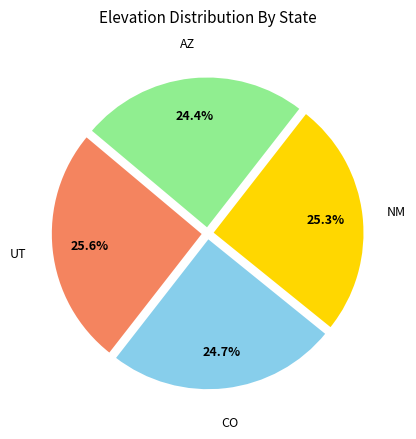

How many slices are in this pie chart?

4